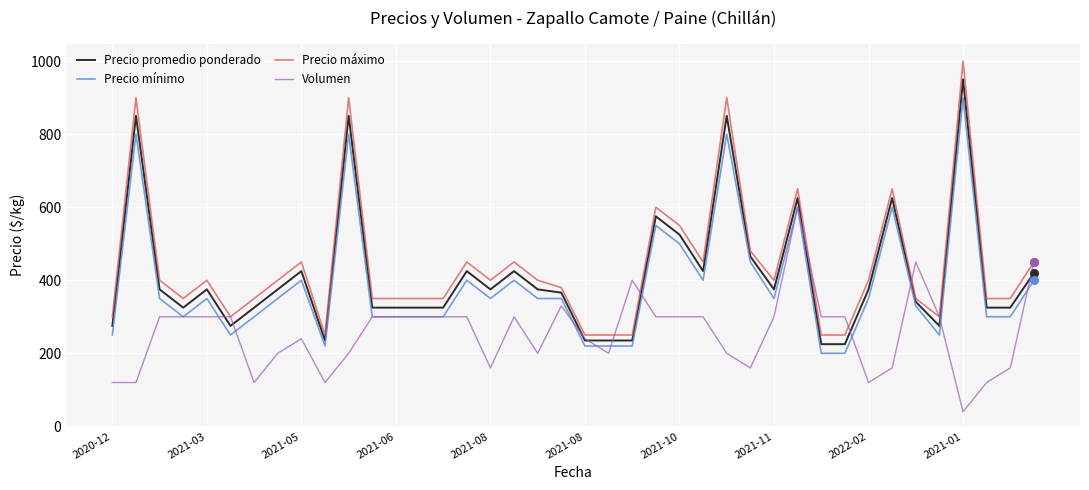

What is the minimum value shown in the chart?

40